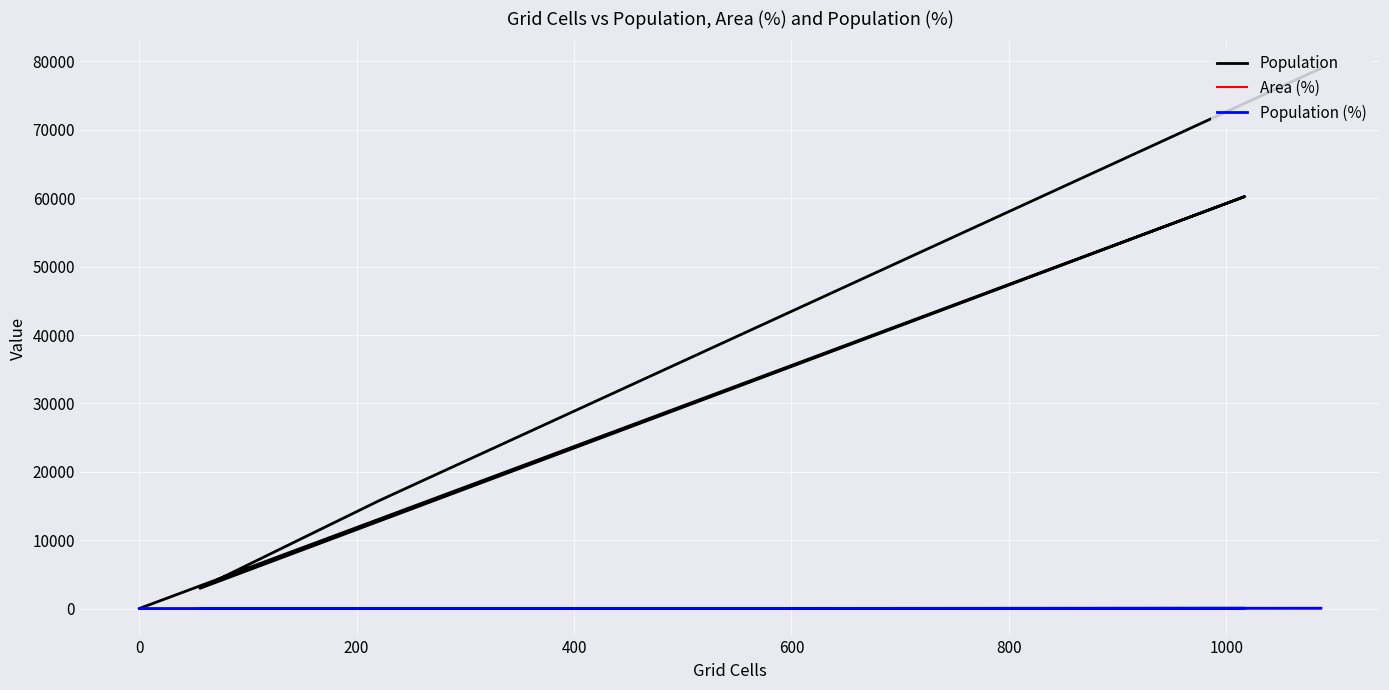

Between which two adjacent categories do Area (%) and Population (%) first intersect?

0 and 200